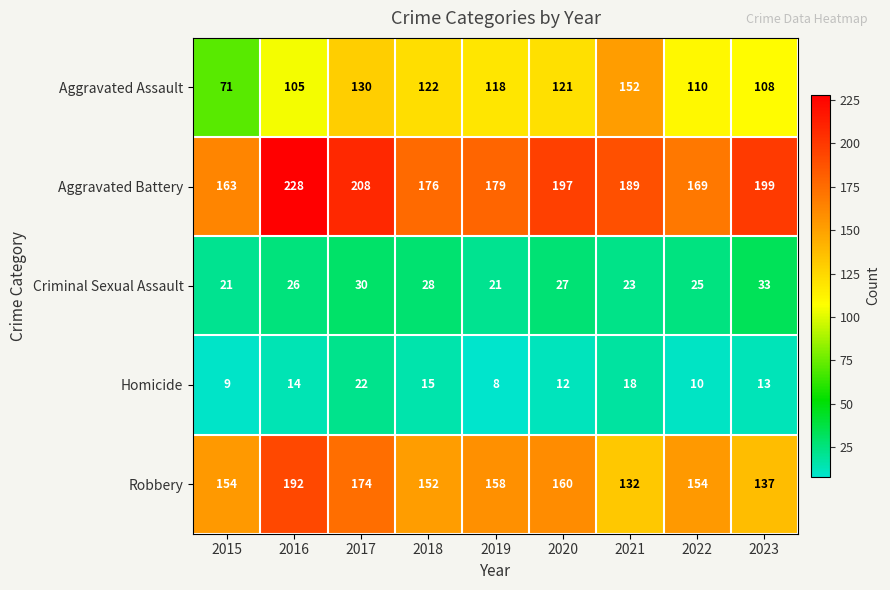

At which category is the sum across all series the highest?

2016